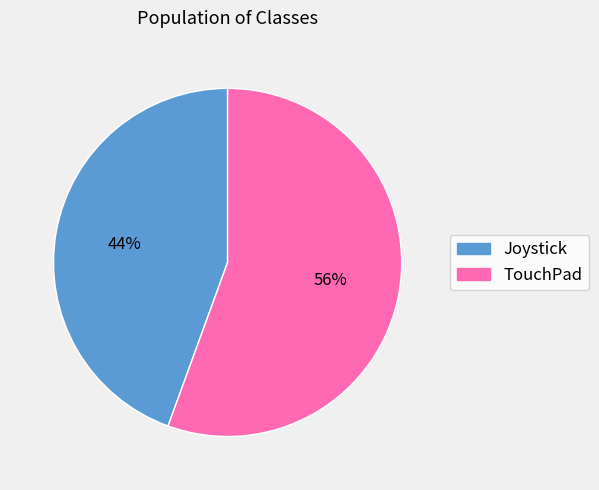

Rank the categories by value from highest to lowest.

TouchPad, Joystick